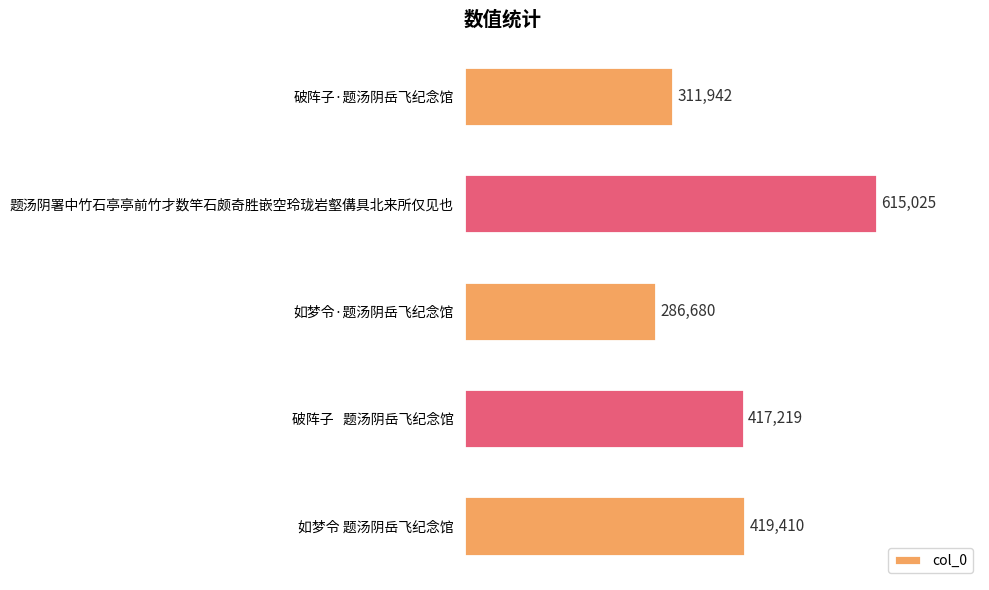

Rank the categories by value from highest to lowest.

题汤阴署中竹石亭亭前竹才数竿石颇奇胜嵌空玲珑岩壑傋具北来所仅见也, 如梦令 题汤阴岳飞纪念馆, 破阵子   题汤阴岳飞纪念馆, 破阵子·题汤阴岳飞纪念馆, 如梦令·题汤阴岳飞纪念馆